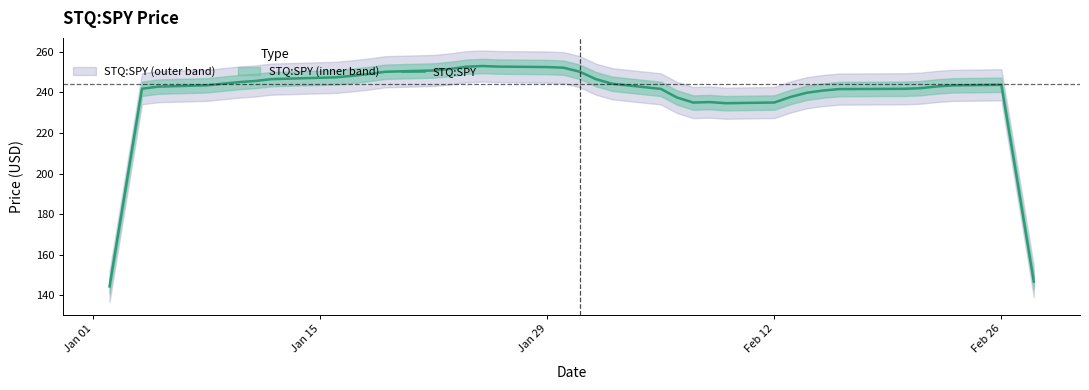

What is the difference between the second highest and minimum values?

108.4